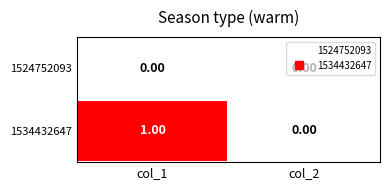

At which category is the sum across all series the highest?

col_1